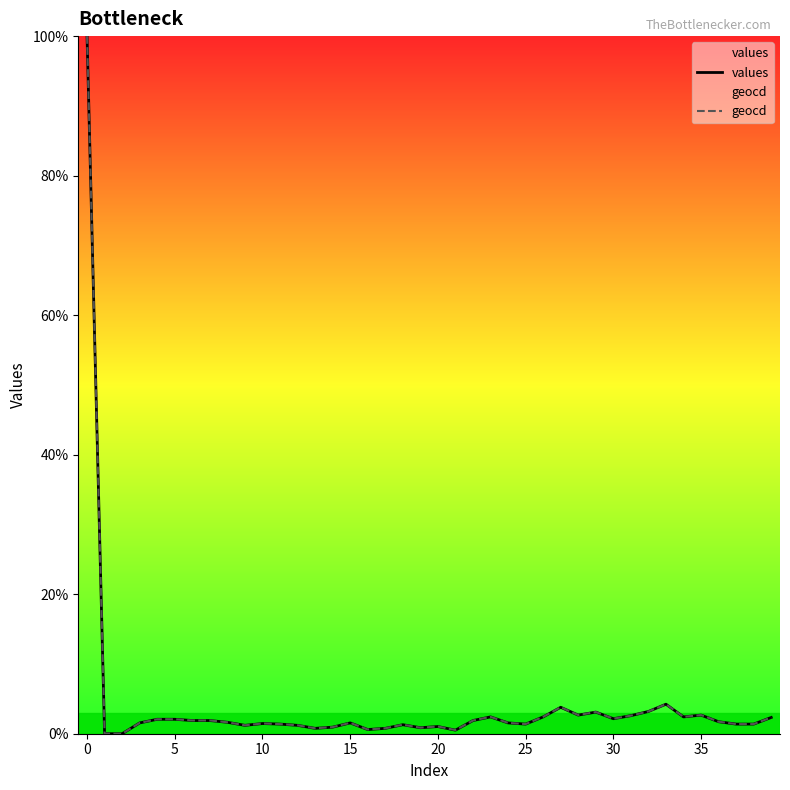

At which category is the sum across all series the highest?

0